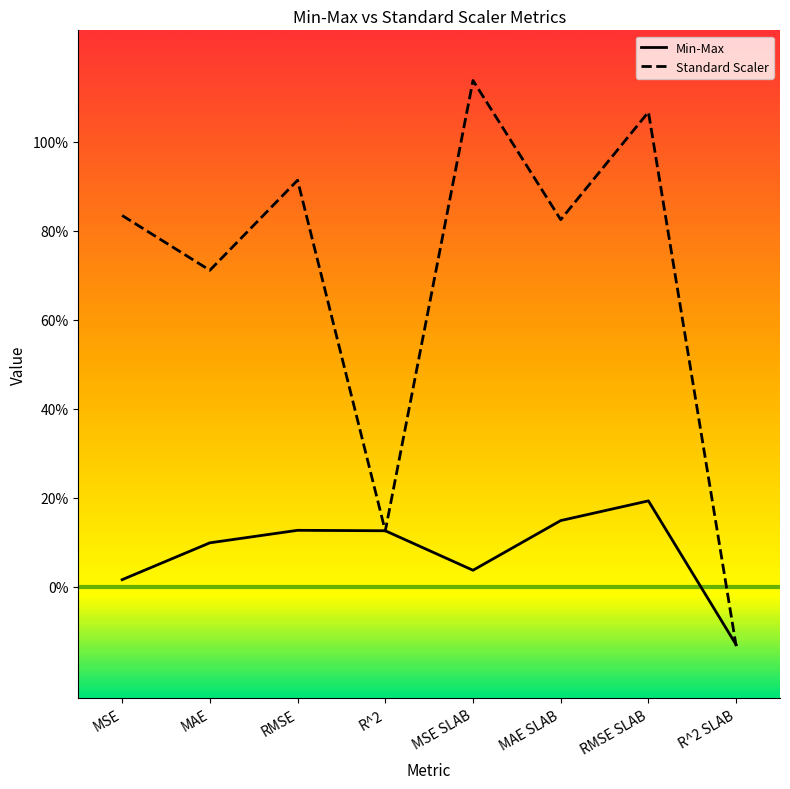

How many values in Standard Scaler are above zero?

7